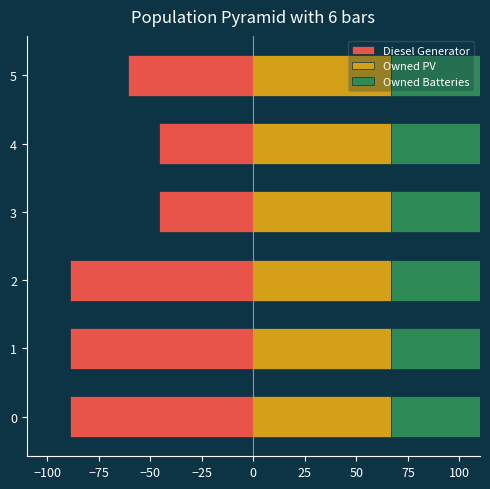

How many bars are there in each group?

3